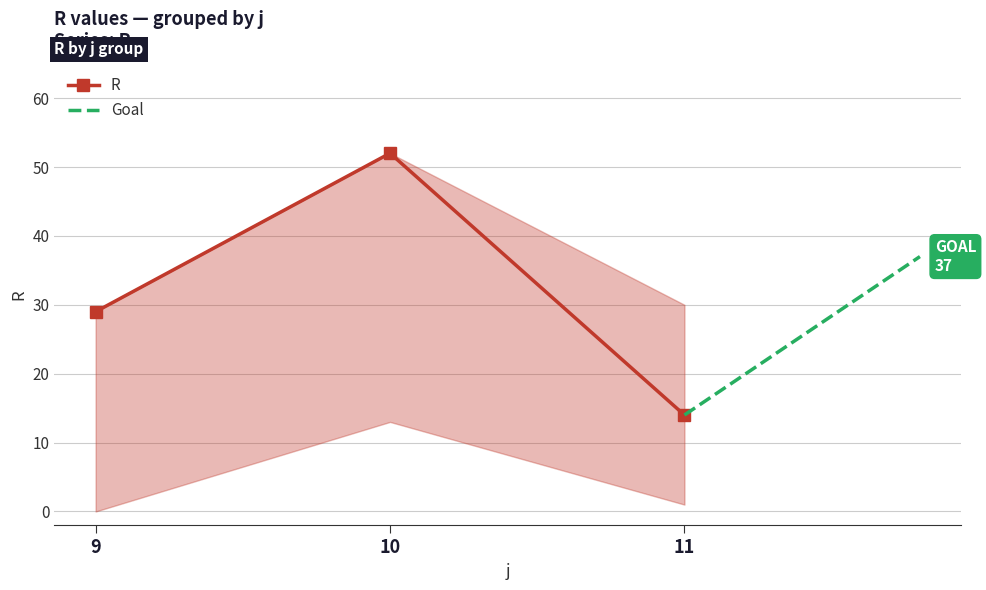

Where does the R_max series first go above 30?

10